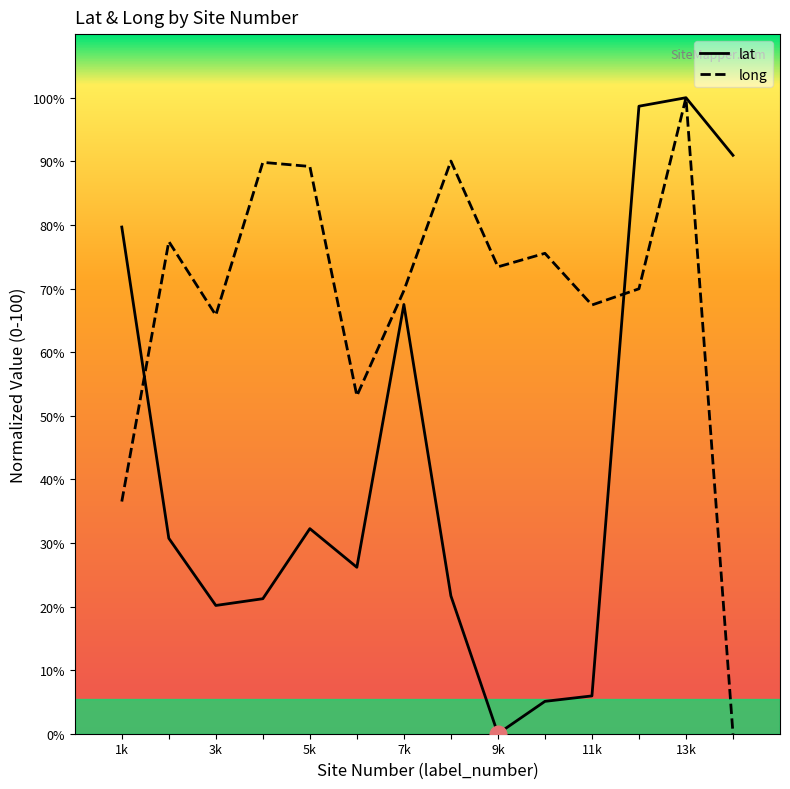

Which series has the largest total across all categories?

long